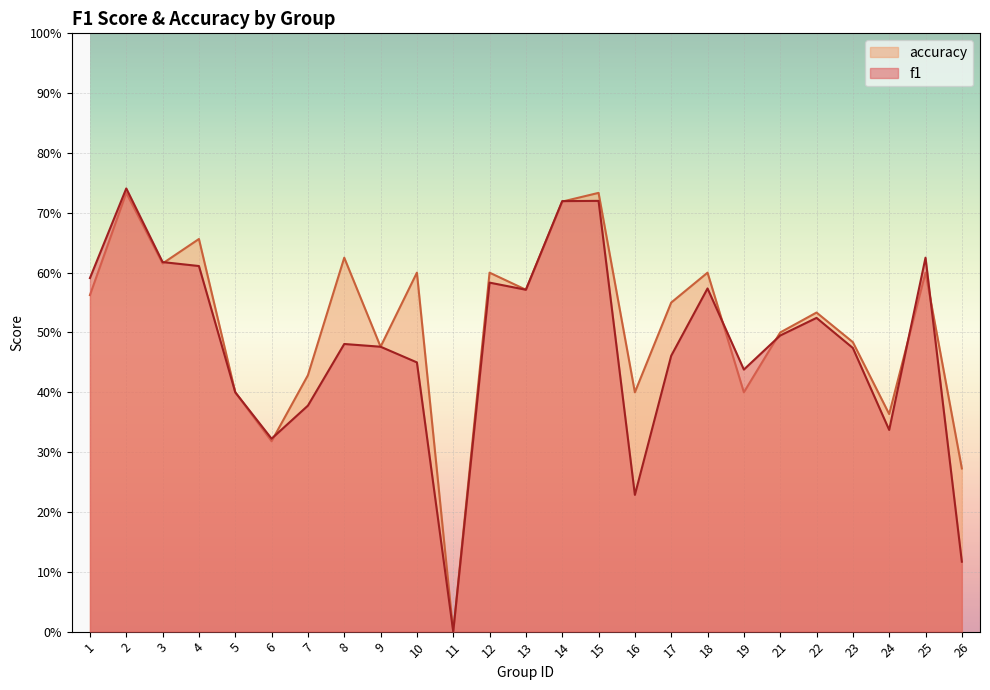

List the series in order of their overall mean, lowest first.

f1, accuracy